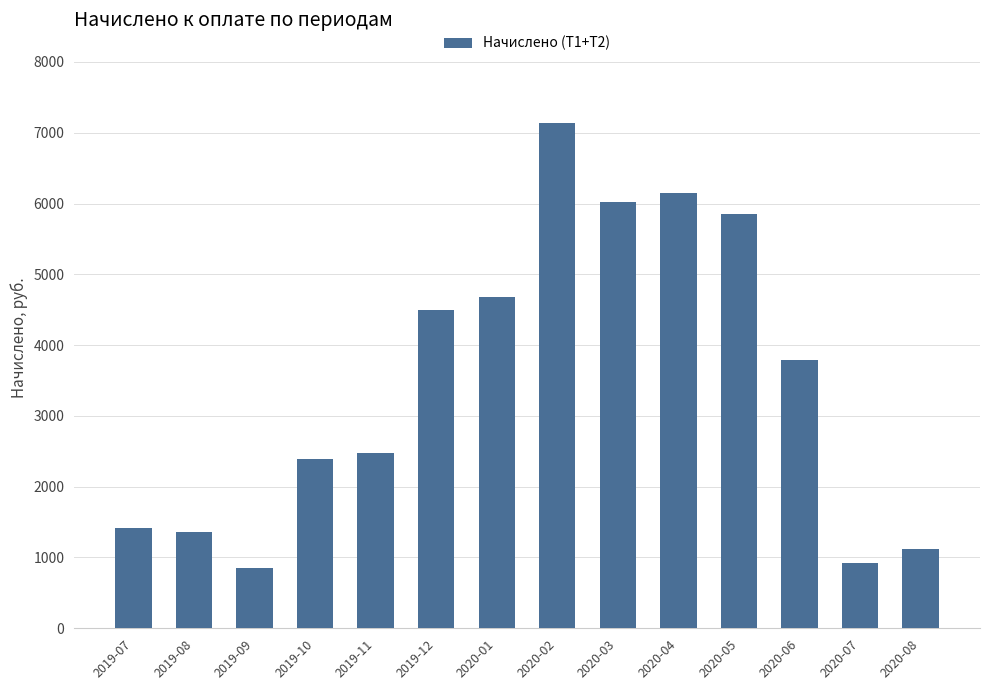

What is the maximum value shown in the chart?

7142.1